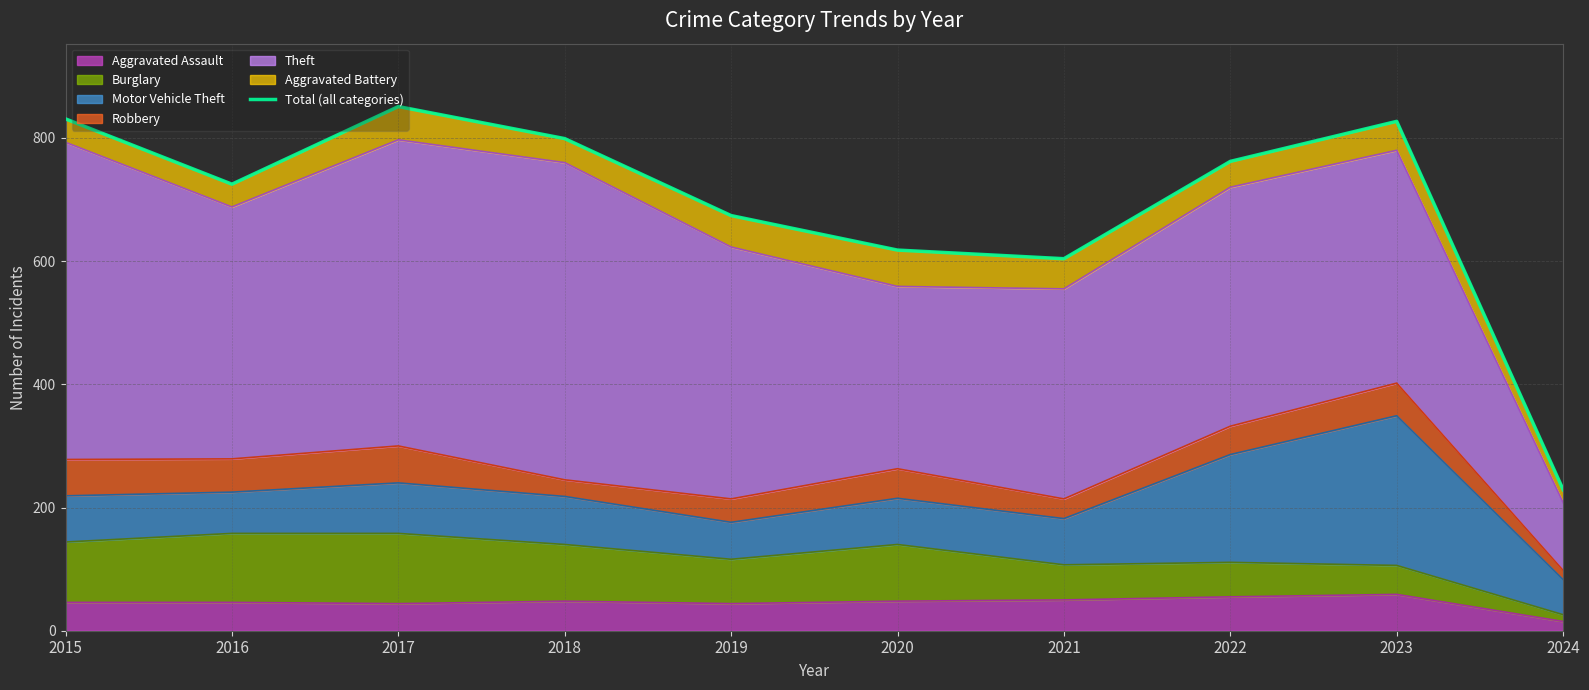

What is the maximum value shown in the chart?

851